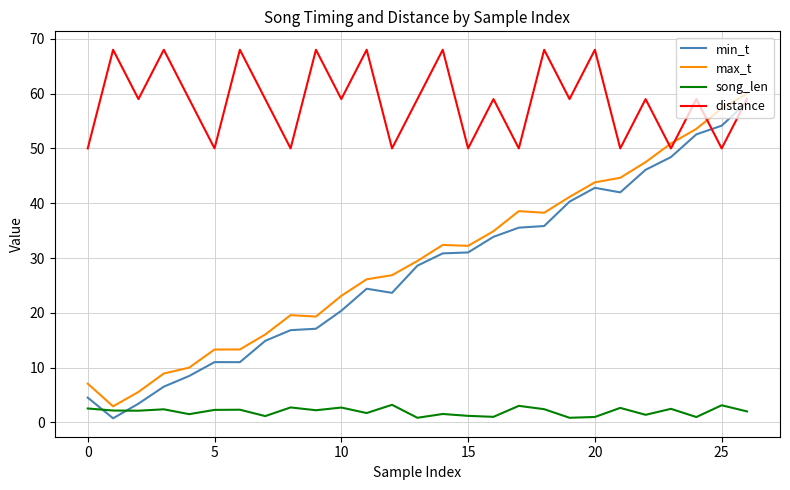

Which series has the largest total across all categories?

distance